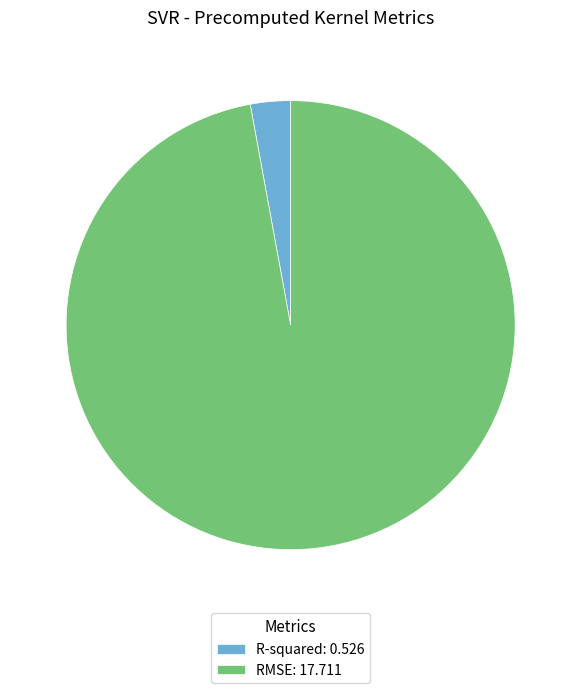

Between RMSE: 17.711 and R-squared: 0.526, which is larger?

RMSE: 17.711